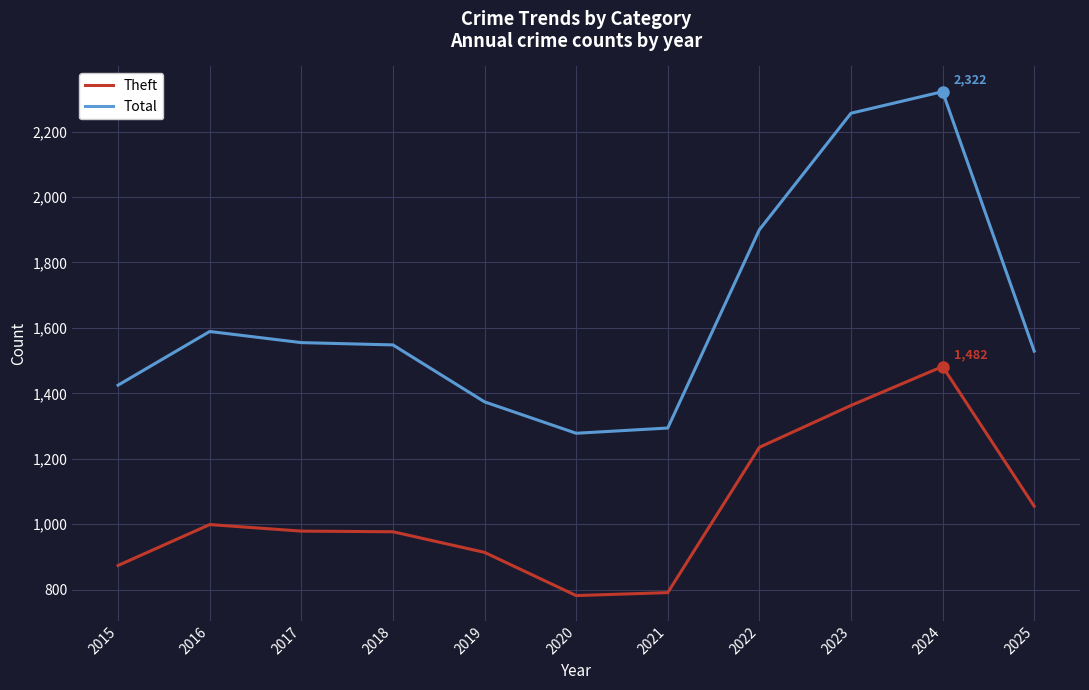

Which series has the largest total across all categories?

Total